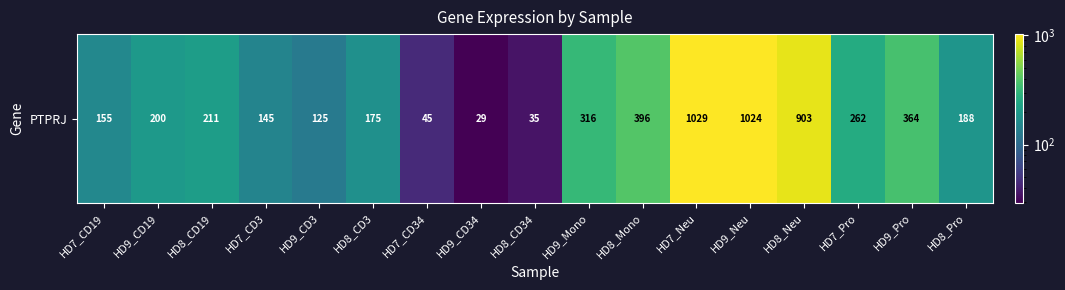

List the labels in order of value, smallest first.

HD9_CD34, HD8_CD34, HD7_CD34, HD9_CD3, HD7_CD3, HD7_CD19, HD8_CD3, HD8_Pro, HD9_CD19, HD8_CD19, HD7_Pro, HD9_Mono, HD9_Pro, HD8_Mono, HD8_Neu, HD9_Neu, HD7_Neu